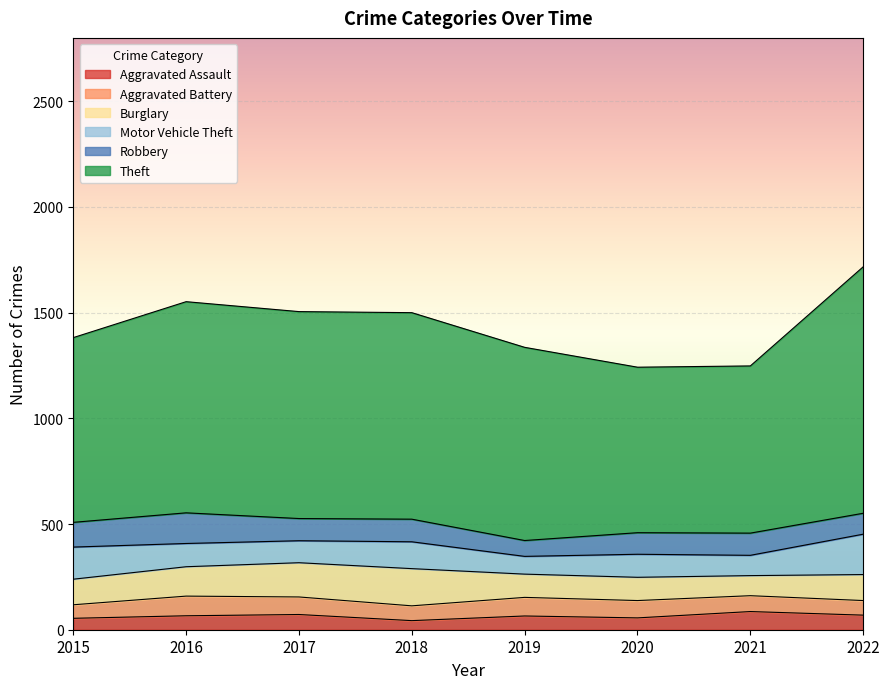

What is the value of the Burglary point at the 8th from the left?

123